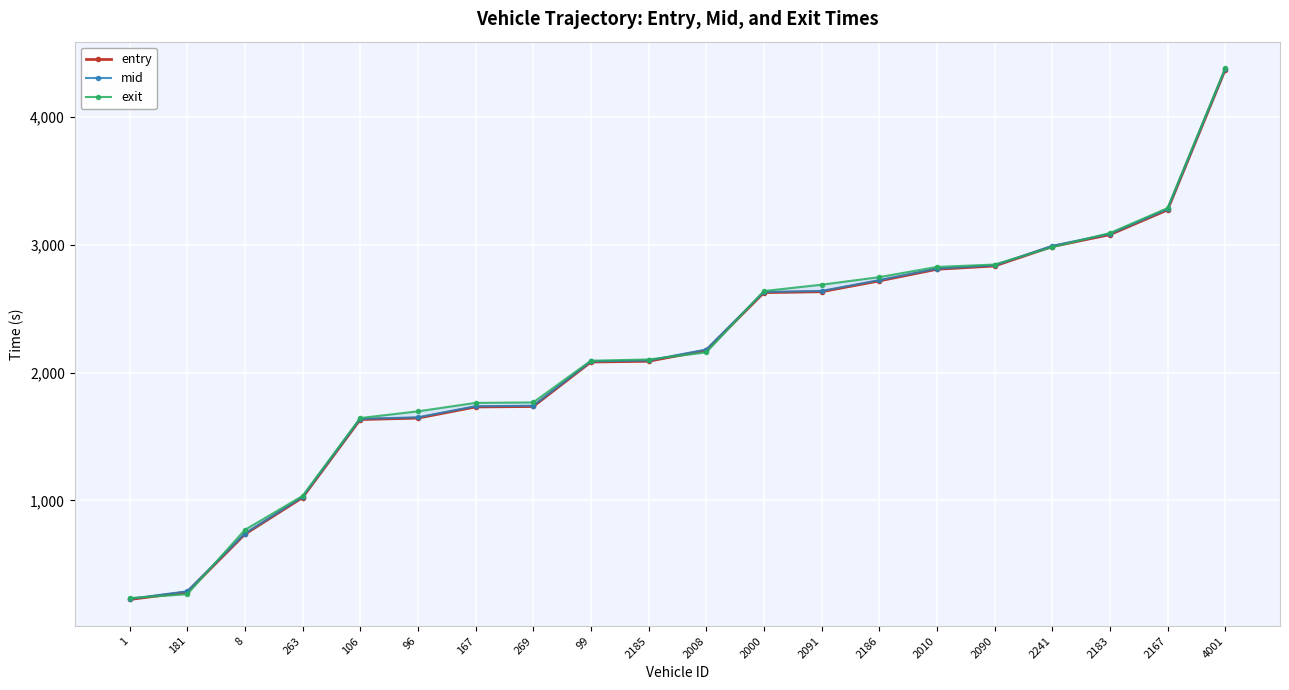

How many categories are shown in the chart?

20